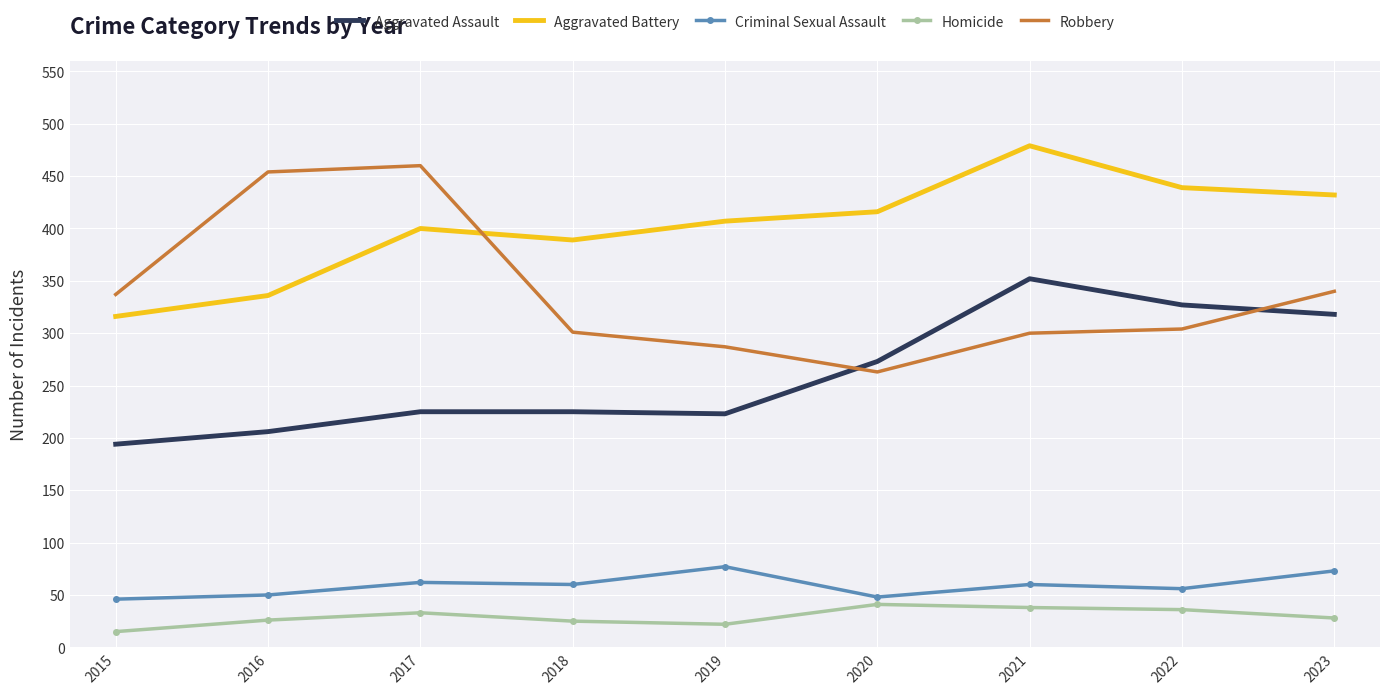

What are all the series names shown in the legend?

Aggravated Assault, Aggravated Battery, Criminal Sexual Assault, Homicide, Robbery